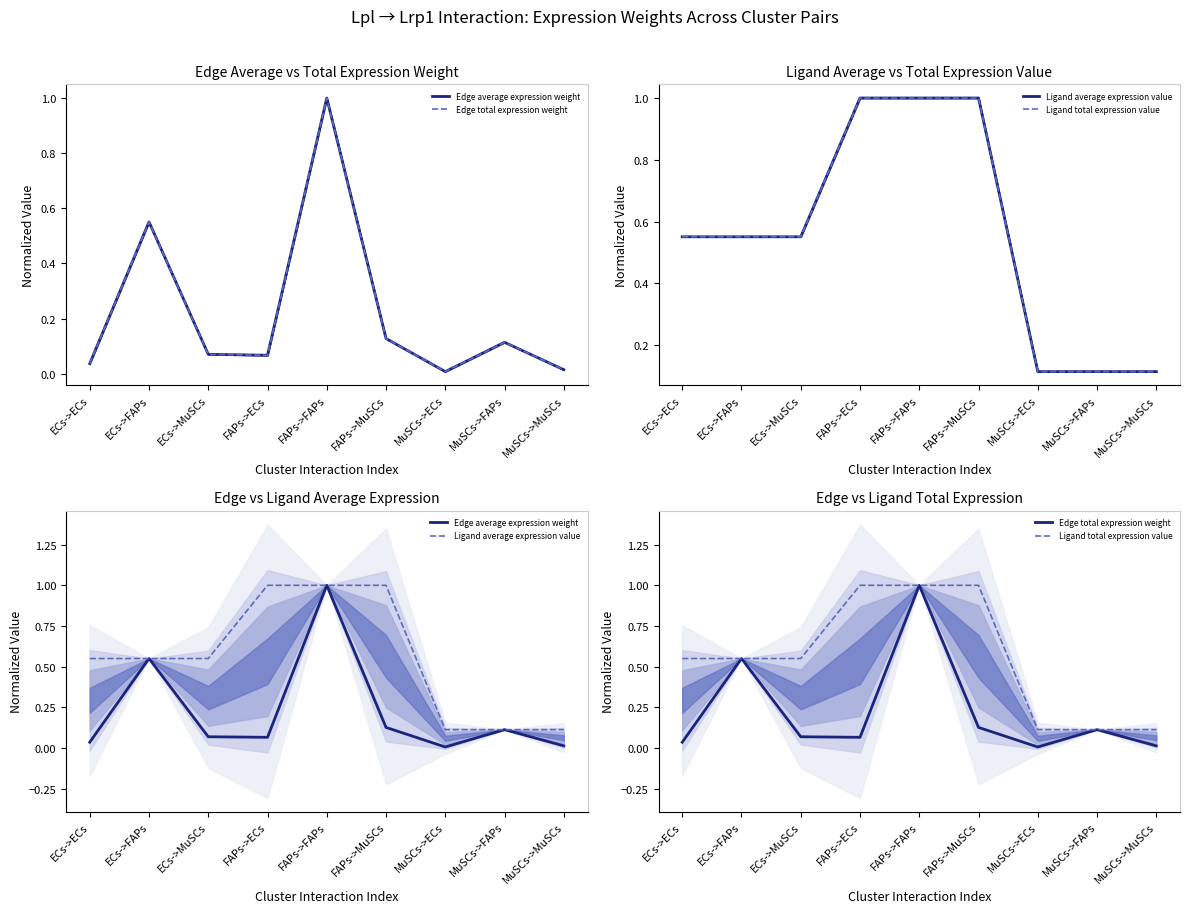

What is the average value of the Ligand total expression value series?

0.6